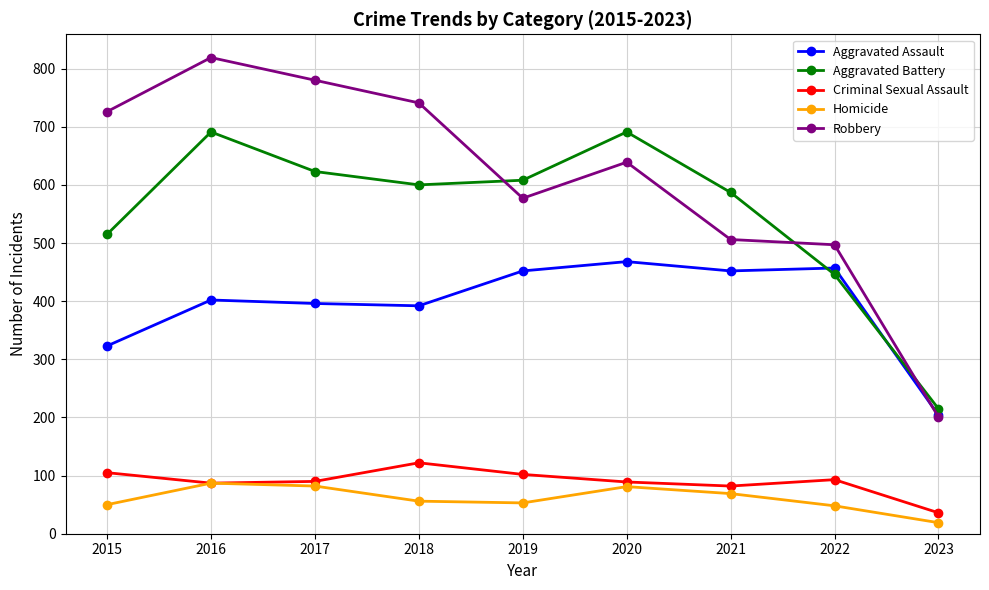

True or false: Criminal Sexual Assault and Aggravated Battery intersect in this chart.

False